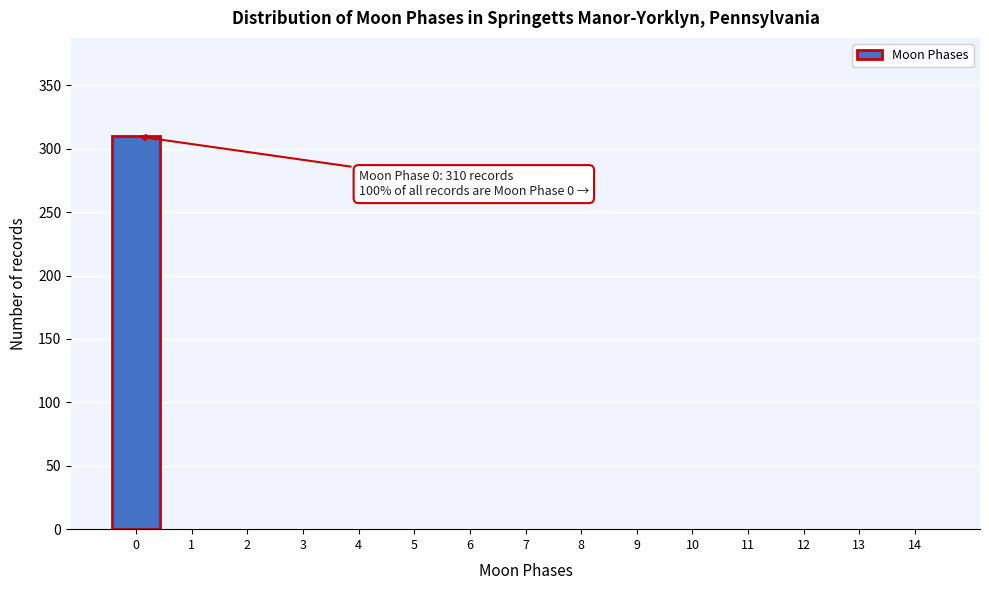

Reading left to right, what are all the values shown in this chart?

0=310	1=0	2=0	3=0	4=0	5=0	6=0	7=0	8=0	9=0	10=0	11=0	12=0	13=0	14=0